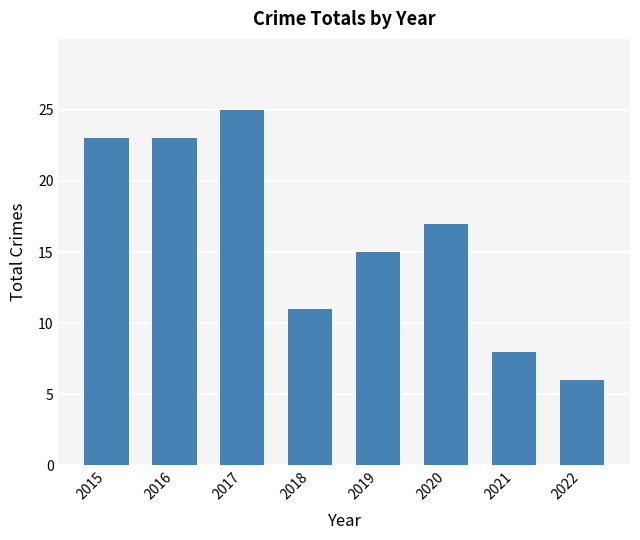

Does the chart contain any negative values?

No